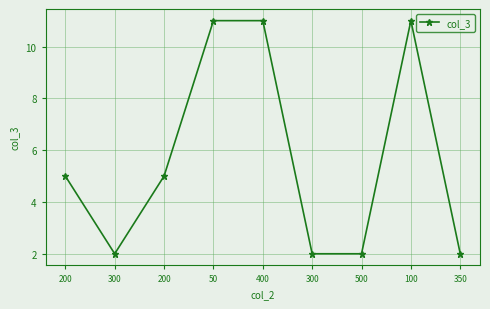

Reading right to left, transcribe all the data shown in this chart.

2	11	2	2	11	11	5	2	5